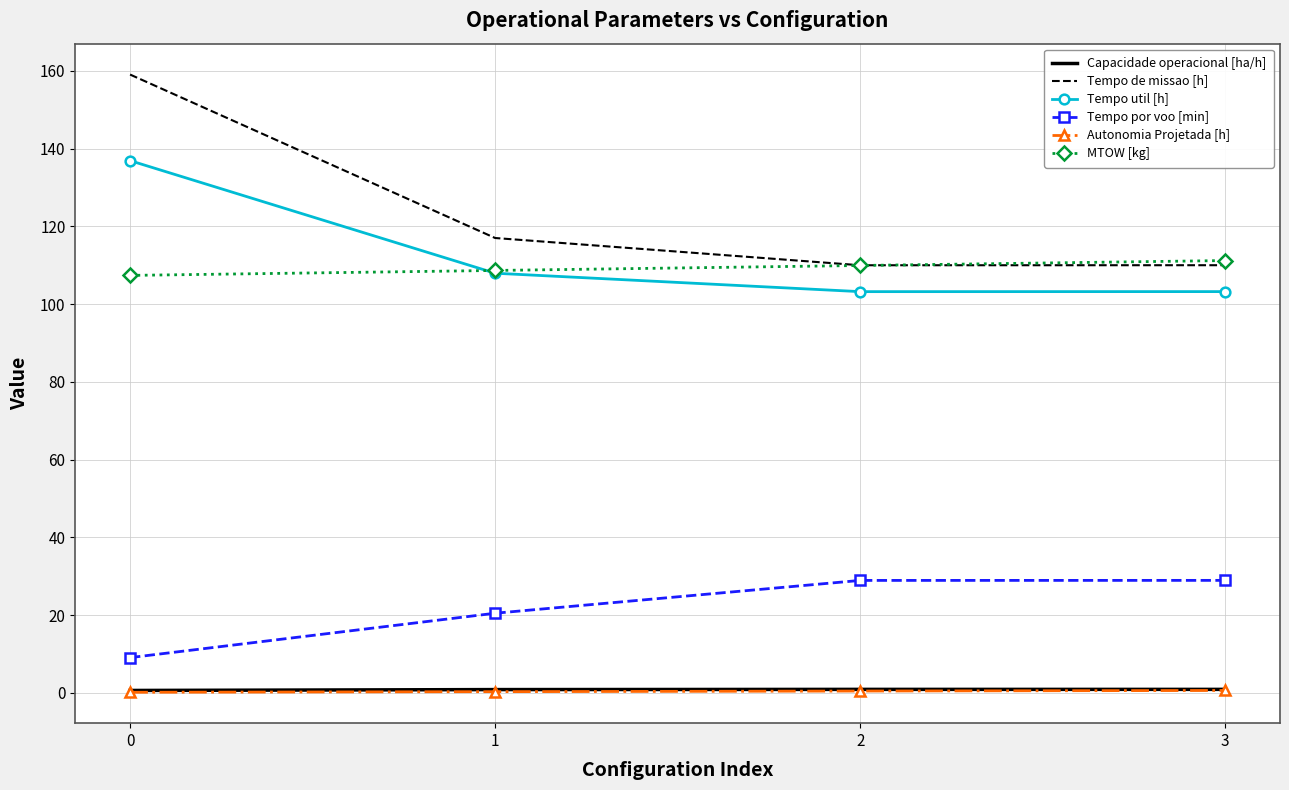

What is the maximum value for Tempo util [h]?

136.9